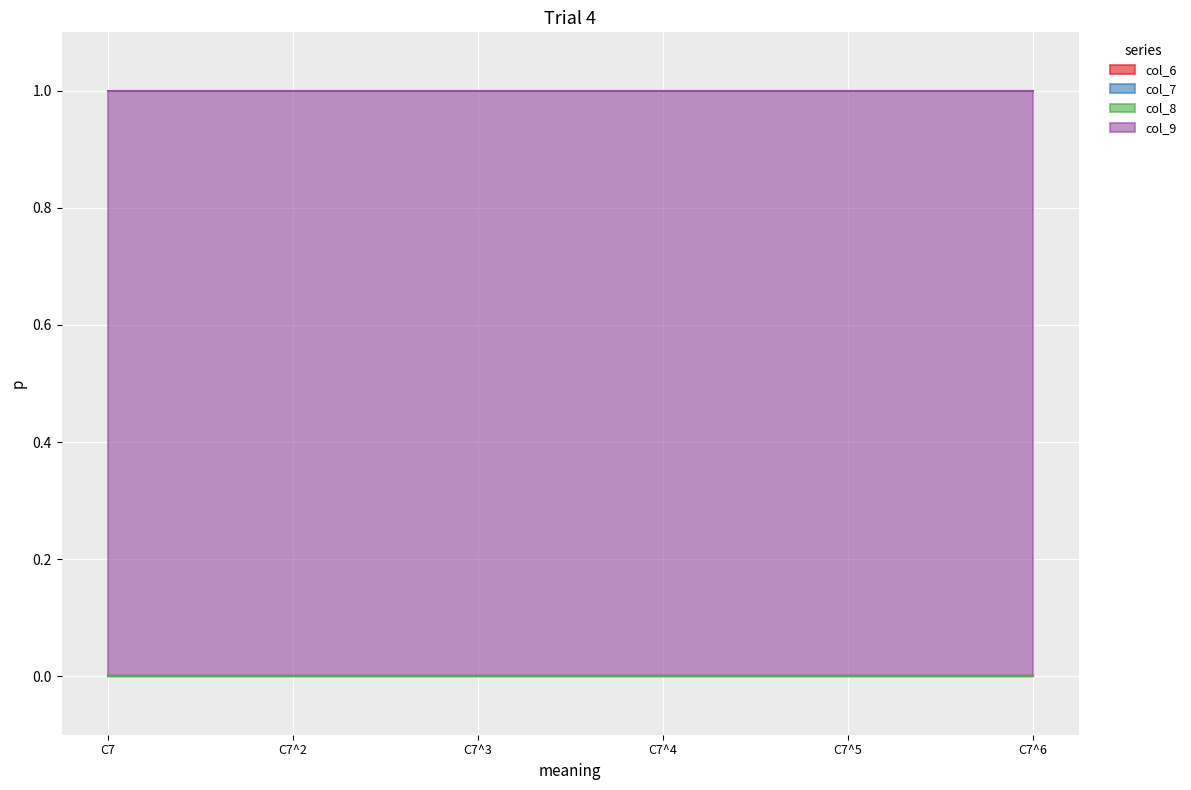

What is the spread (max minus min) of values at C7^3?

1